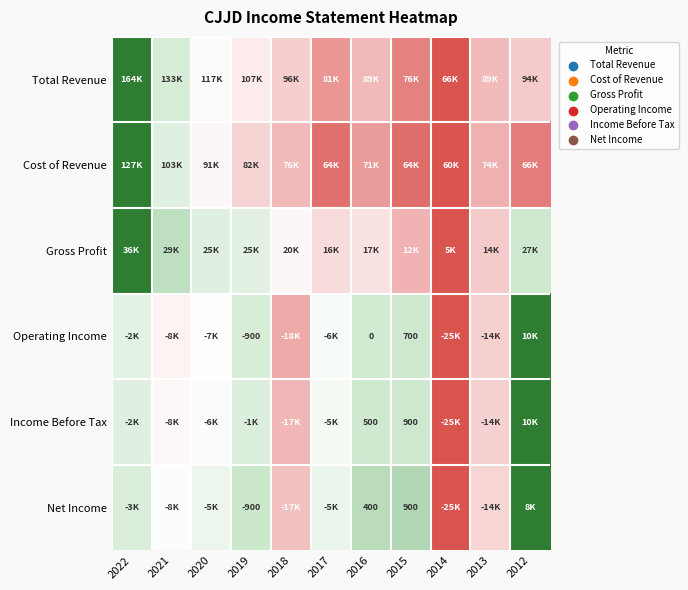

At which category is the sum across all series the highest?

2022